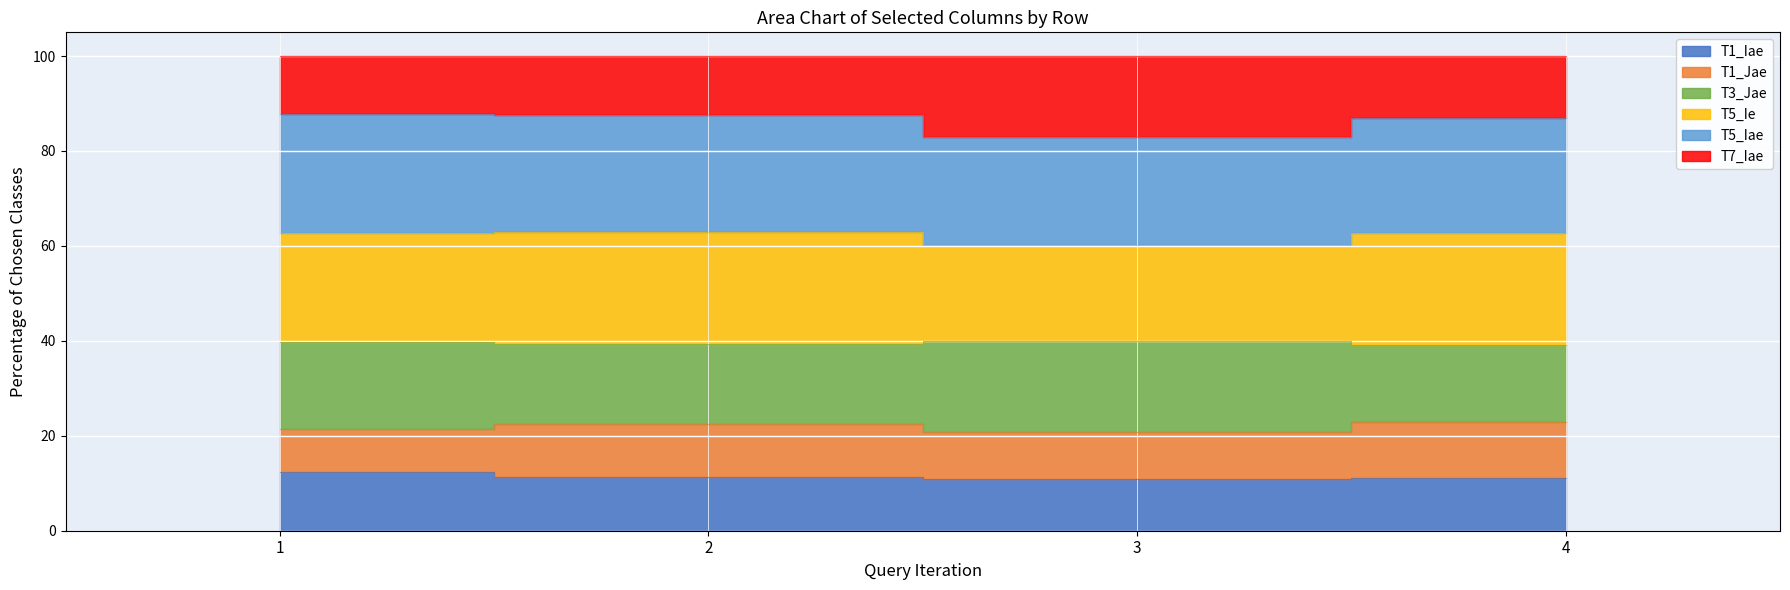

How many categories are shown in the chart?

4